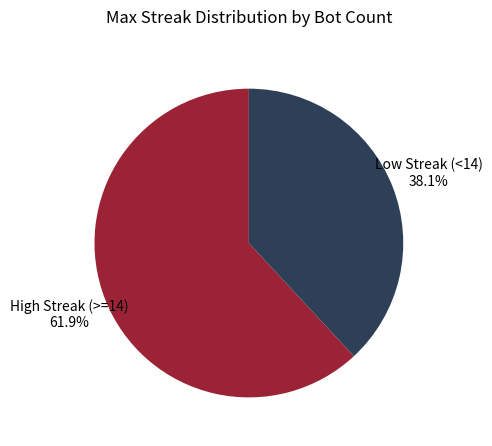

Combined, do Low Streak (<14) and High Streak (>=14) account for over 50%?

Yes